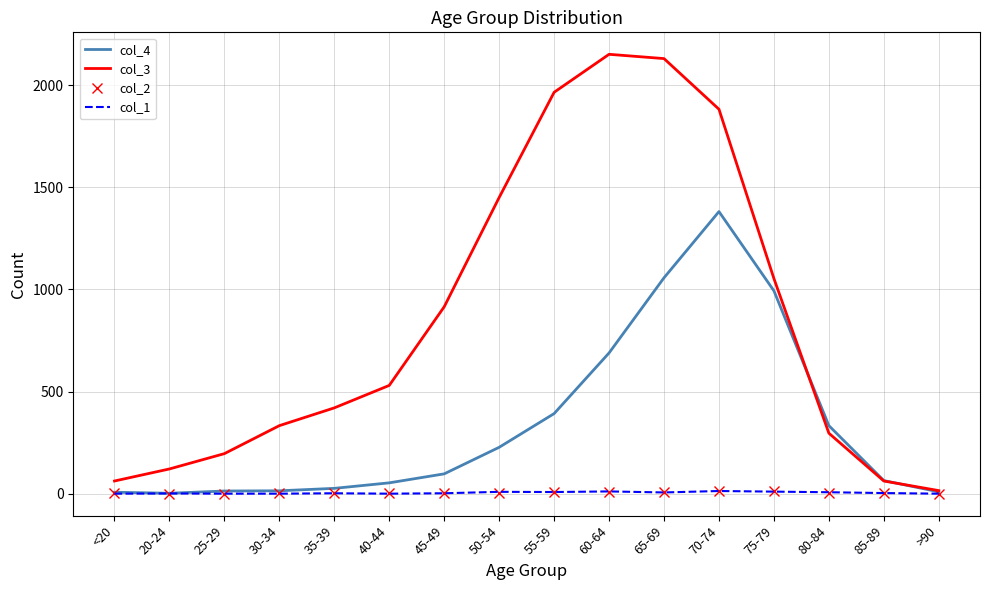

What is the difference between the maximum and minimum values in the col_1 series?

13